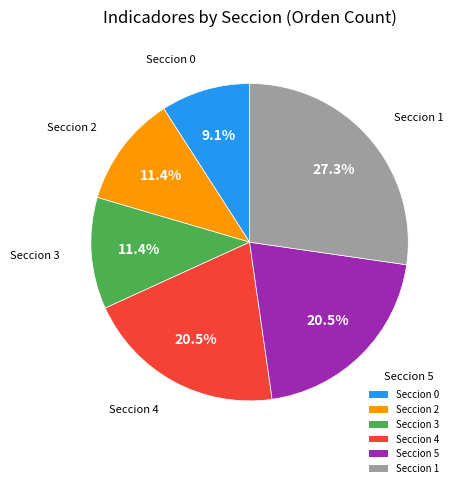

Between Seccion 1 and Seccion 5, which is larger?

Seccion 1